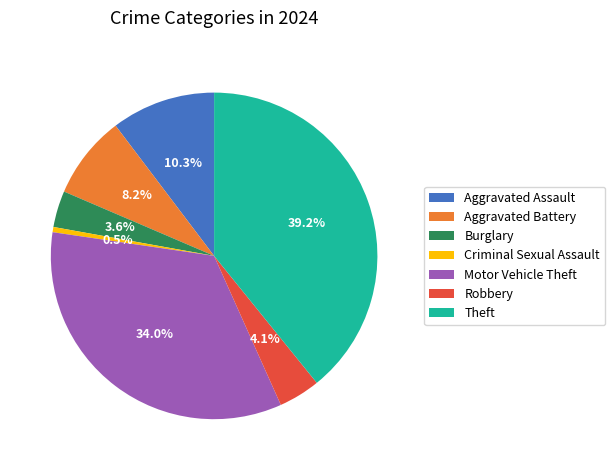

Is it true that Theft is 29% of the pie?

False